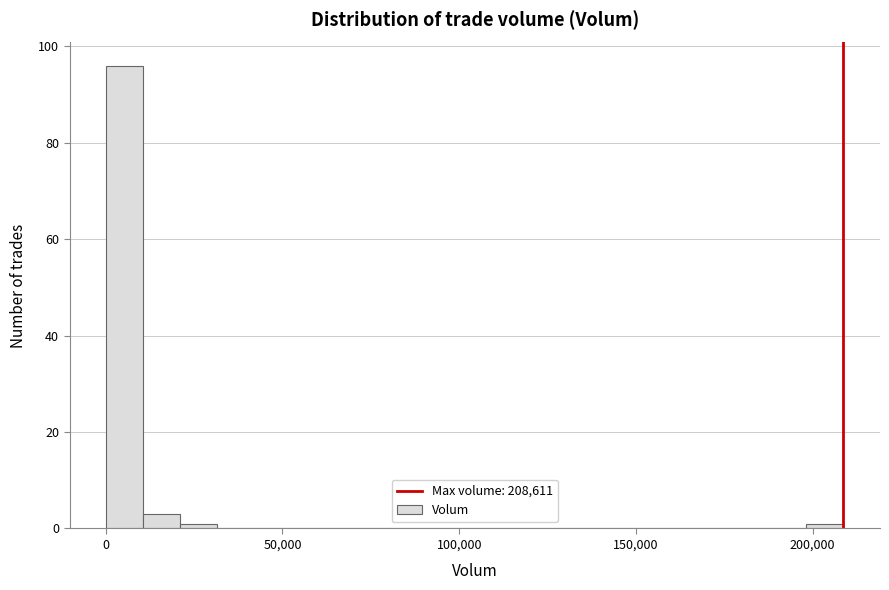

Around what value on the x-axis is the tallest bar? Give the approximate position of its centre, as read against the axis.

5000